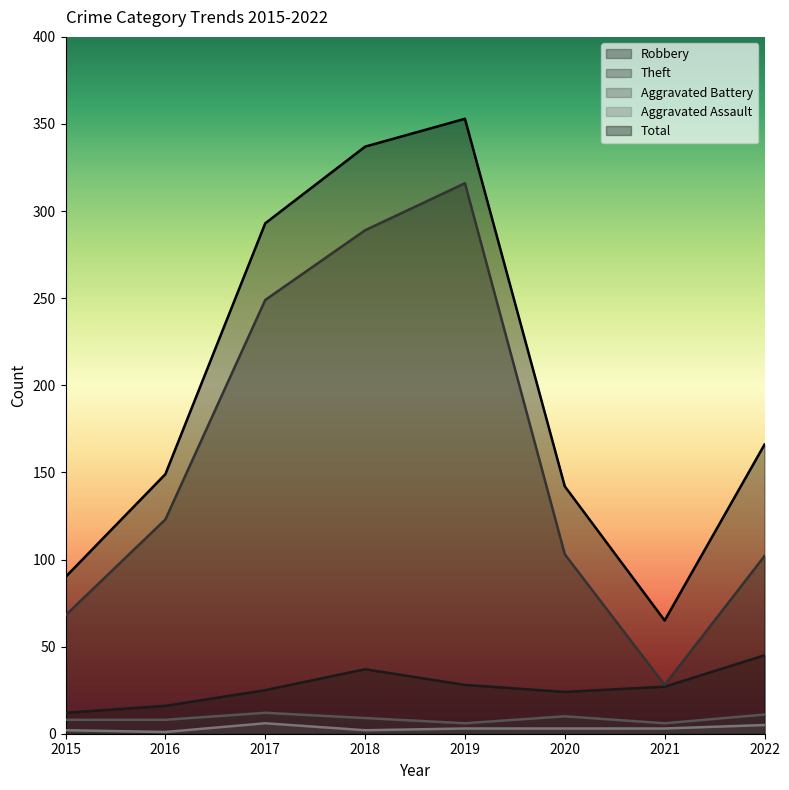

Between 2016 and 2022, which series saw the biggest shift?

Robbery